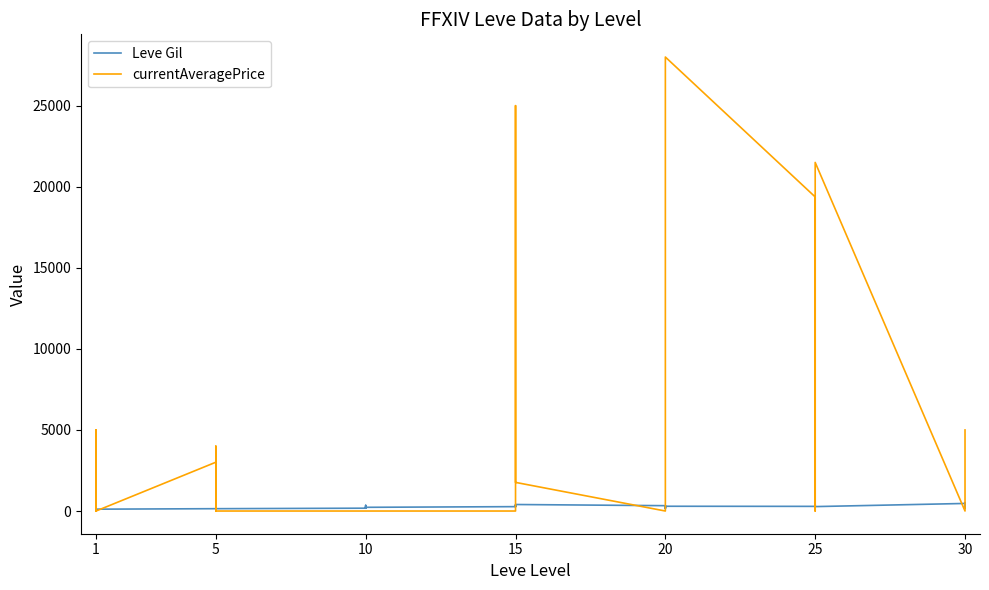

Between 1 and 10, which series saw the biggest shift?

Leve Gil